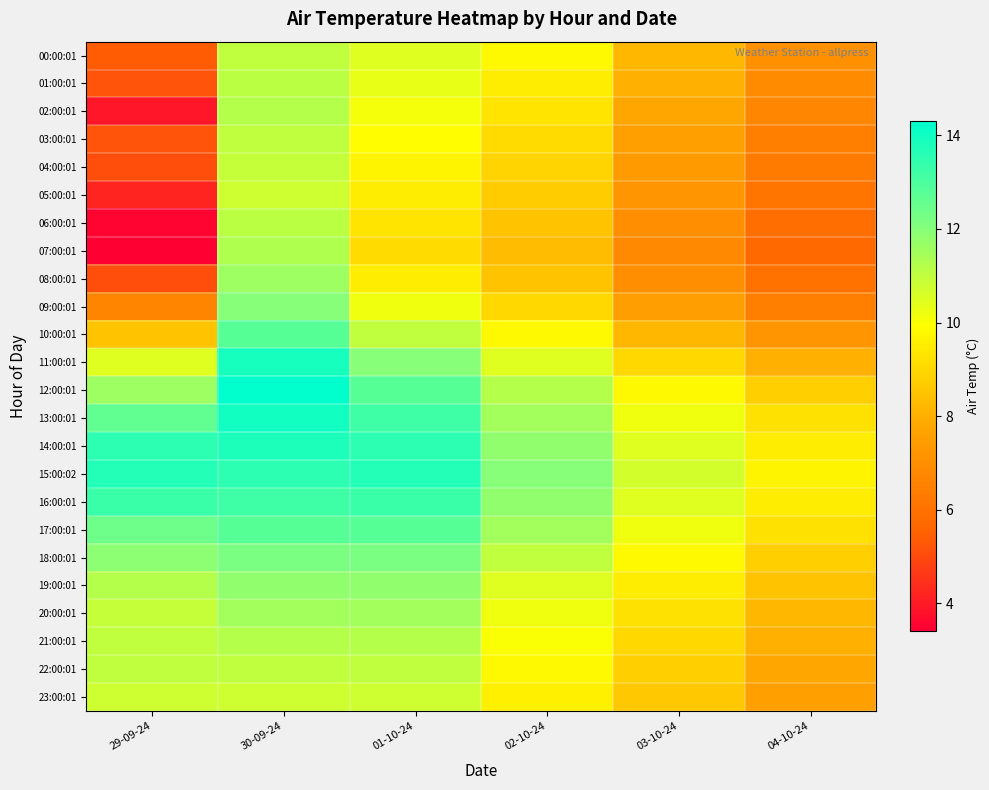

Which category has the highest value across all series?

30-09-24